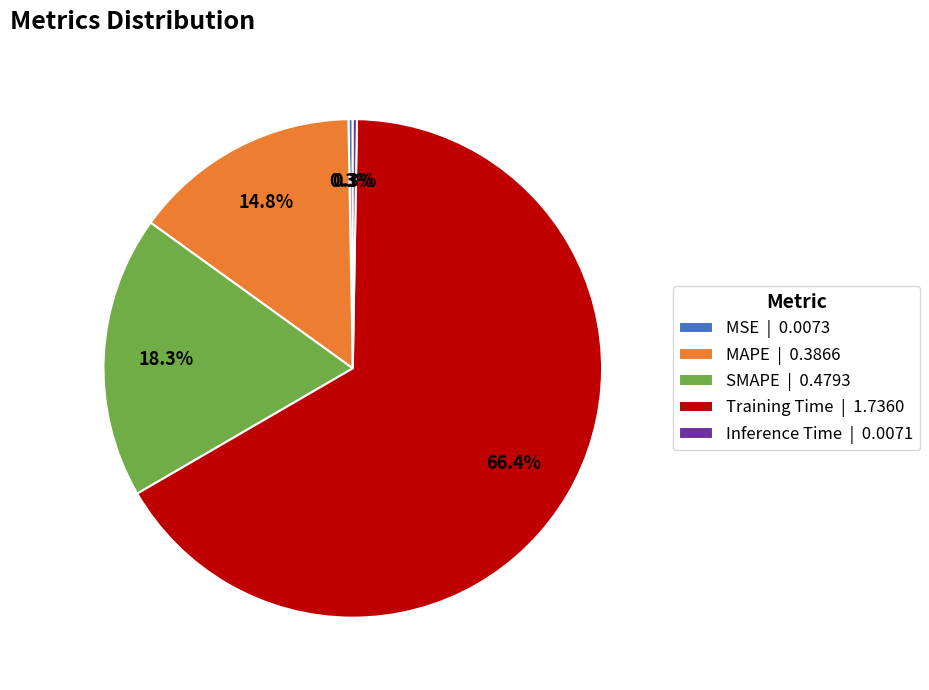

What percentage is NOT represented by MSE?

99.7%